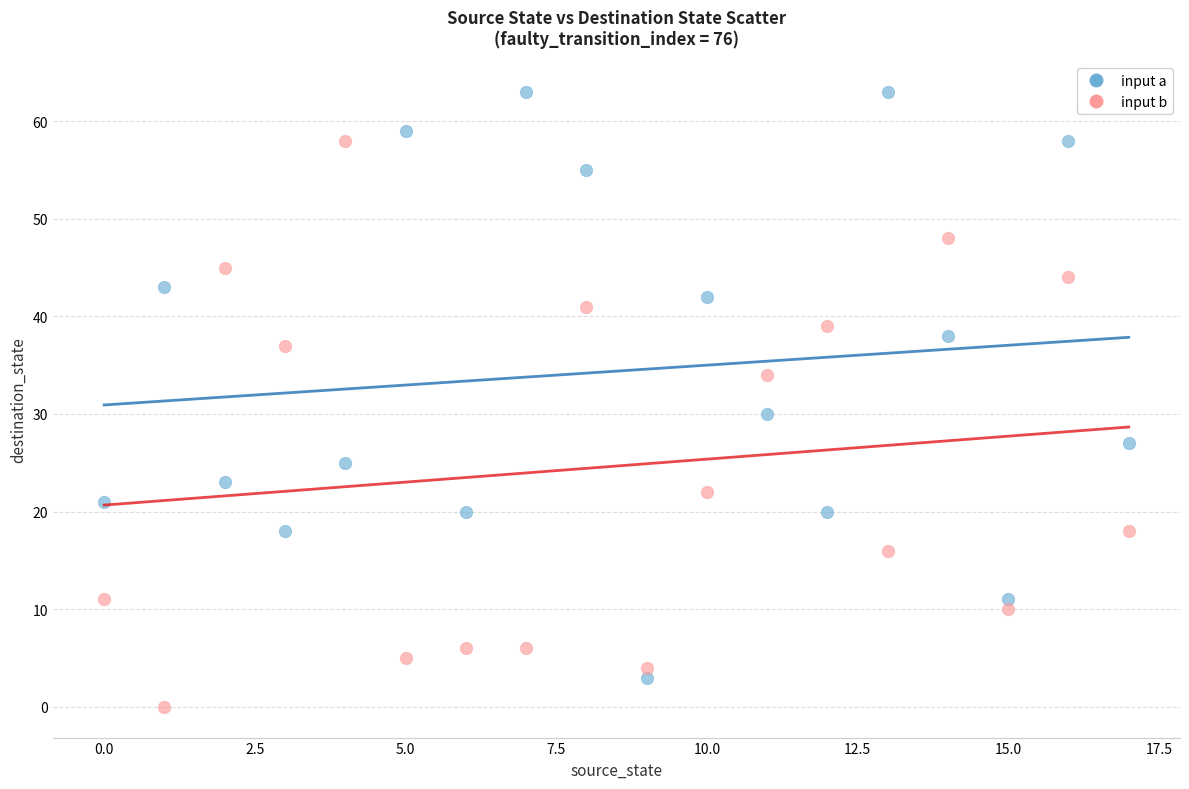

Across all series, what Y value is closest to 31?

30